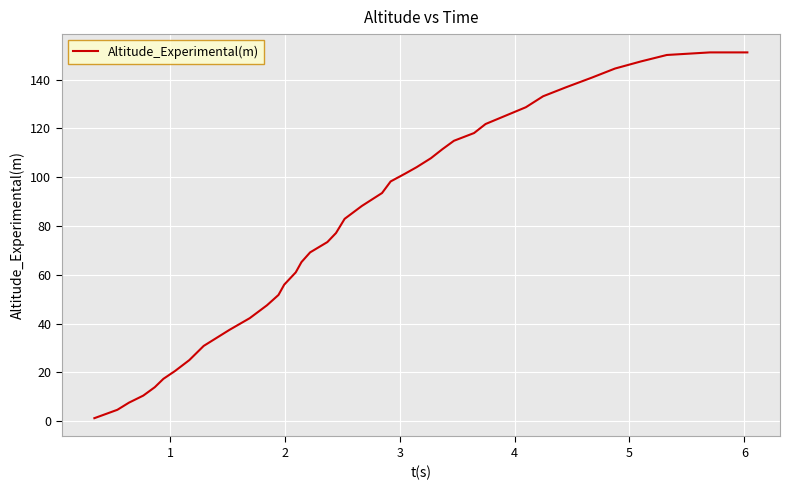

What is the greatest value displayed?

151.2